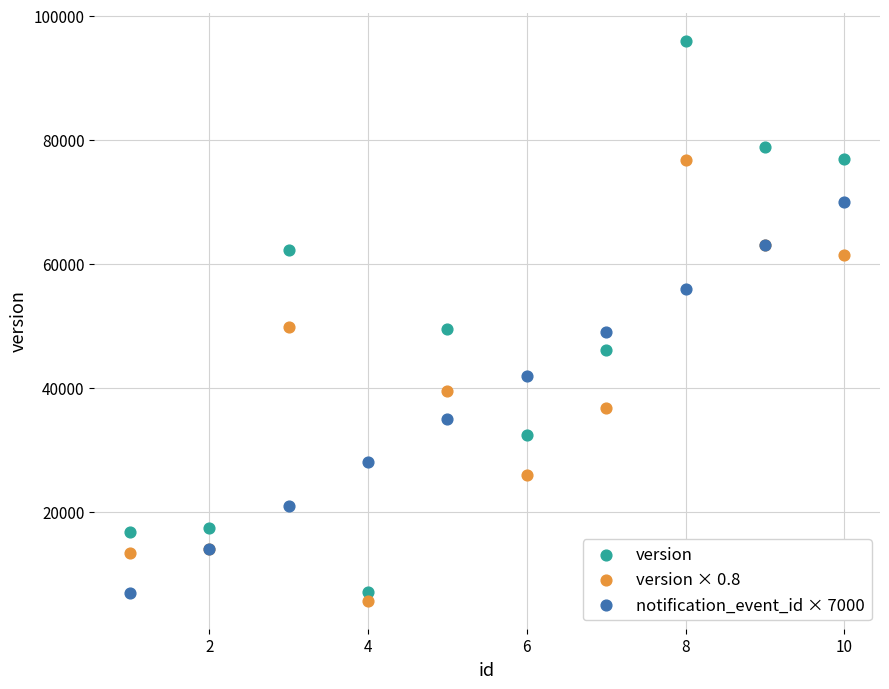

Which series contains the lowest Y value?

version × 0.8